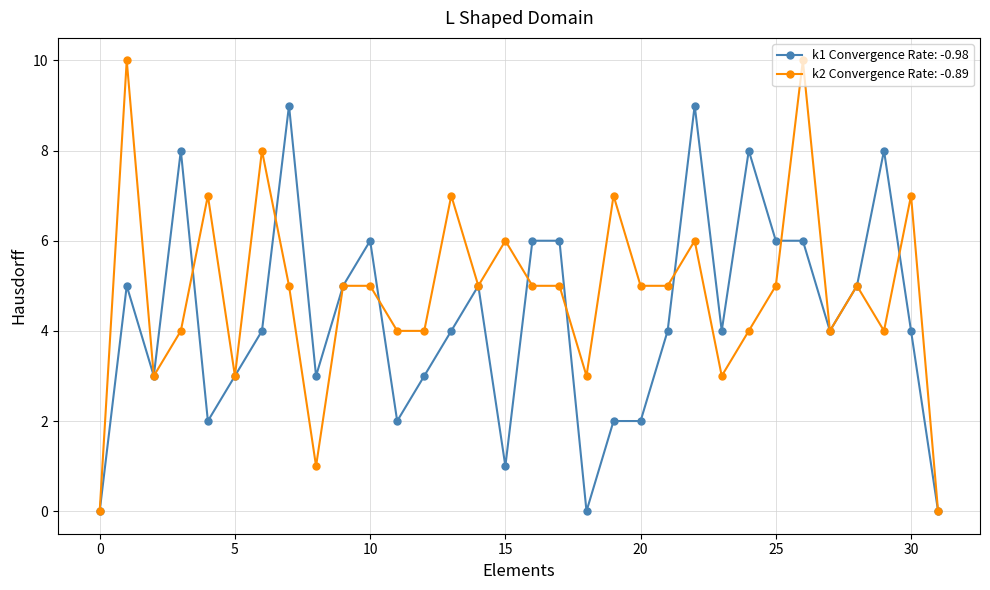

Which series has the largest total across all categories?

k2 Convergence Rate: -0.89